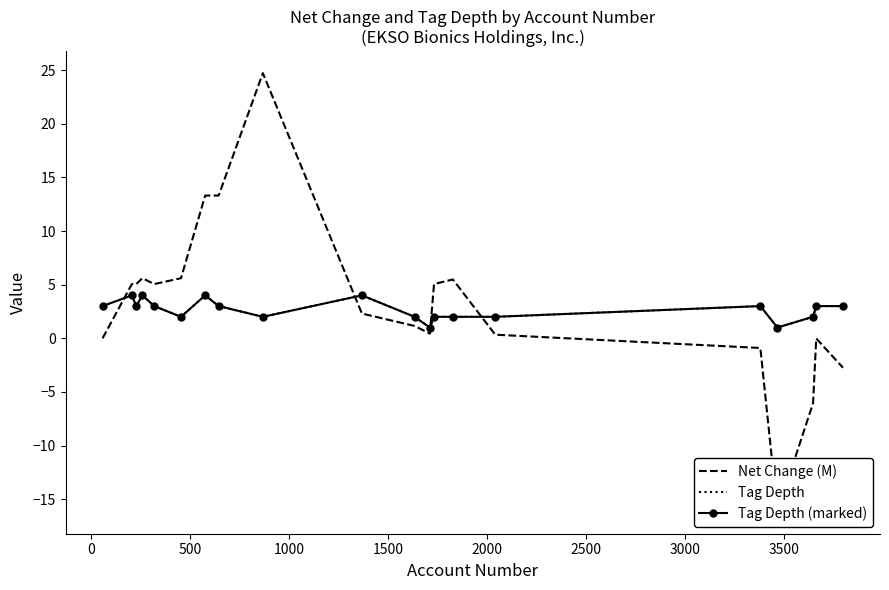

How many positive values does the Net Change (M) series have?

14